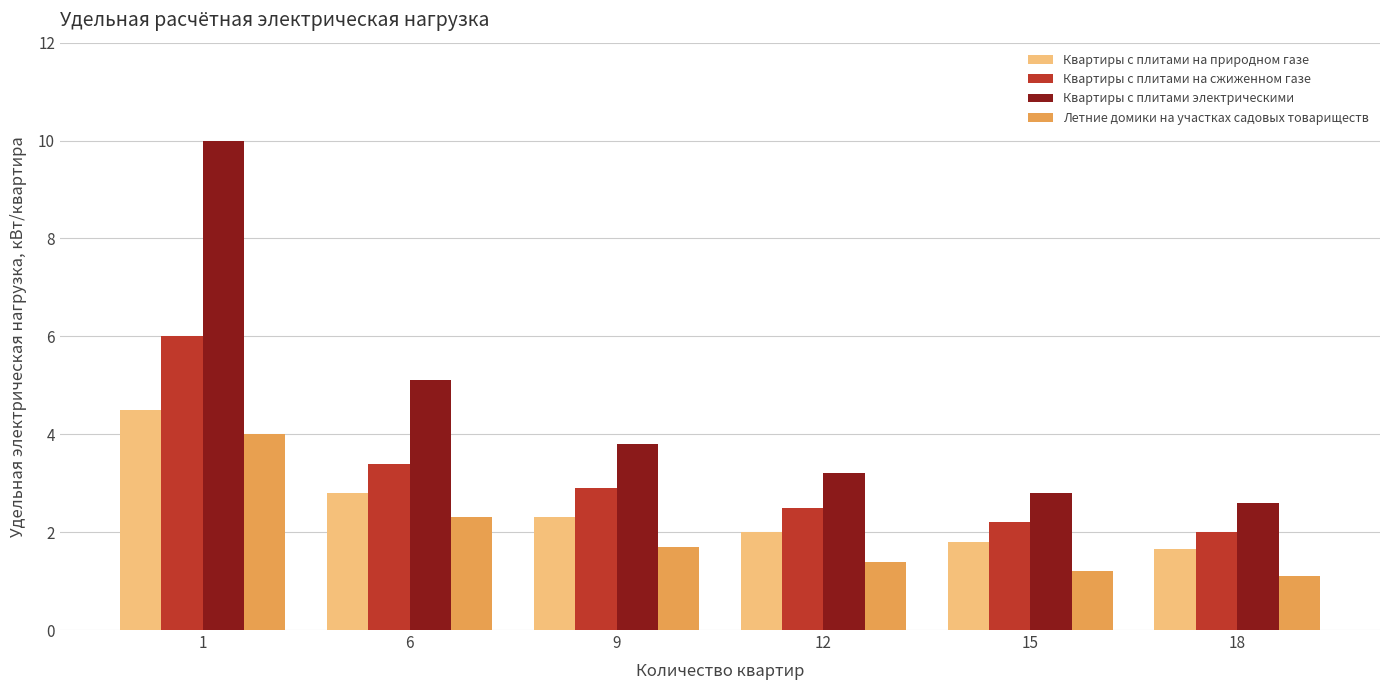

How many categories are shown in the chart?

6